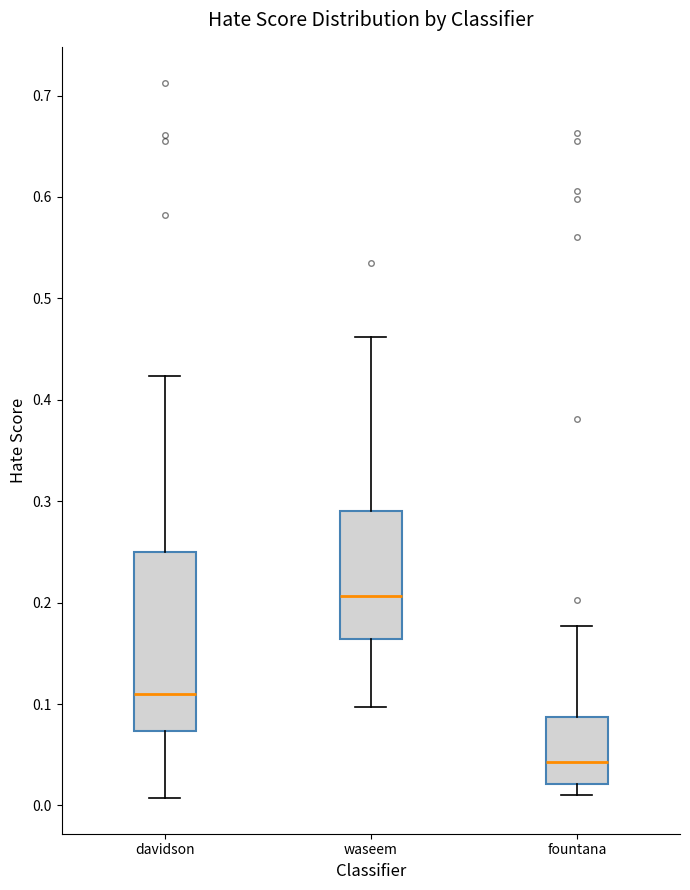

Reading left to right, transcribe this box plot: for each box, give where its median line is, the range the box spans, and where its two whiskers end, as read against the y-axis. The values are not printed on the chart, so give them approximately, as read against the axis.

davidson: median 0.11, box 0.07 to 0.25, whiskers 0.01 to 0.42
waseem: median 0.21, box 0.16 to 0.29, whiskers 0.10 to 0.46
fountana: median 0.04, box 0.02 to 0.09, whiskers 0.01 to 0.18